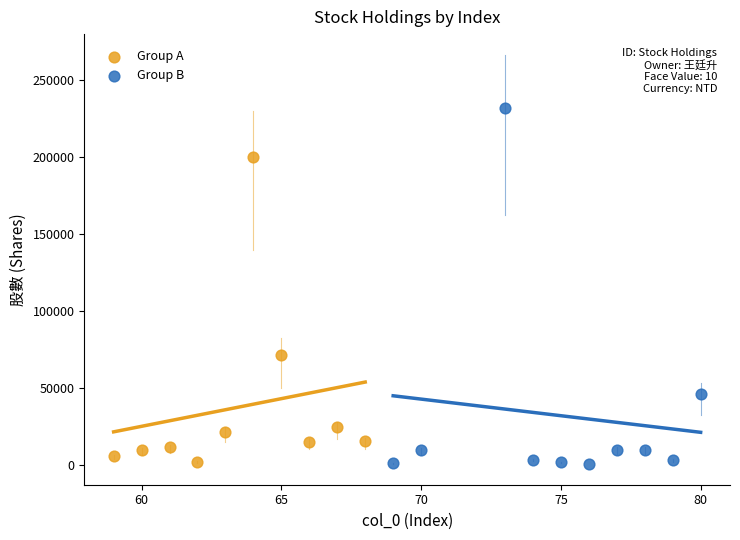

Which series contains the highest Y value?

Group B